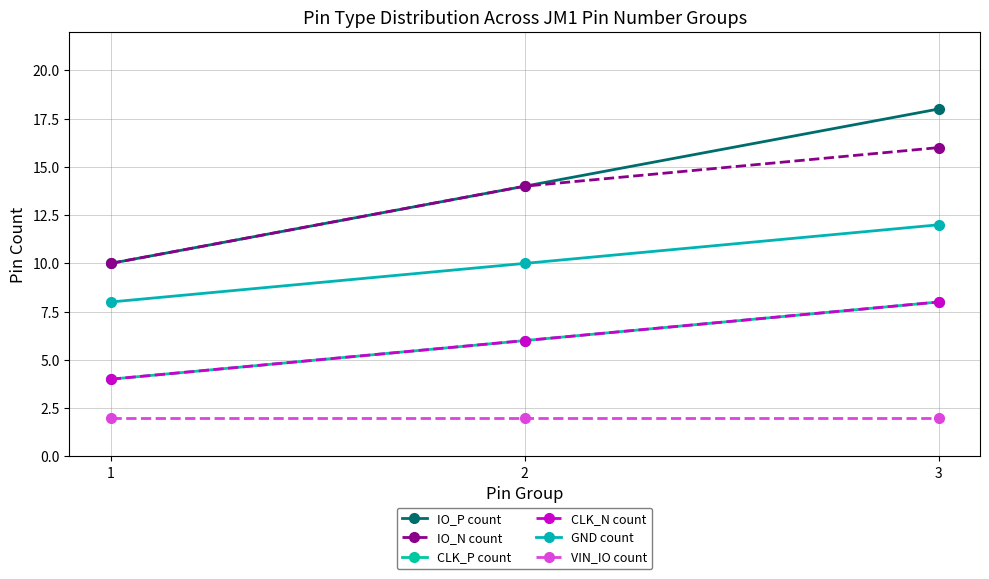

What is the sum of all CLK_P count values?

18